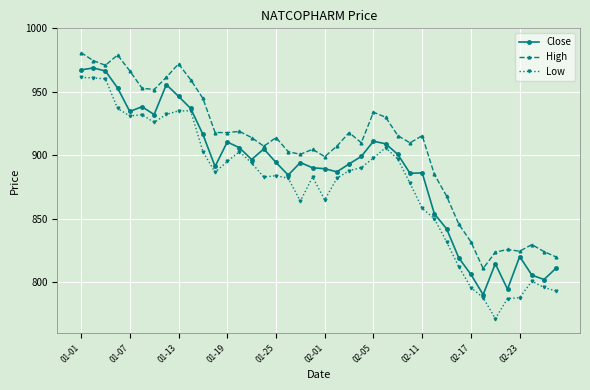

Which series has the largest total across all categories?

High